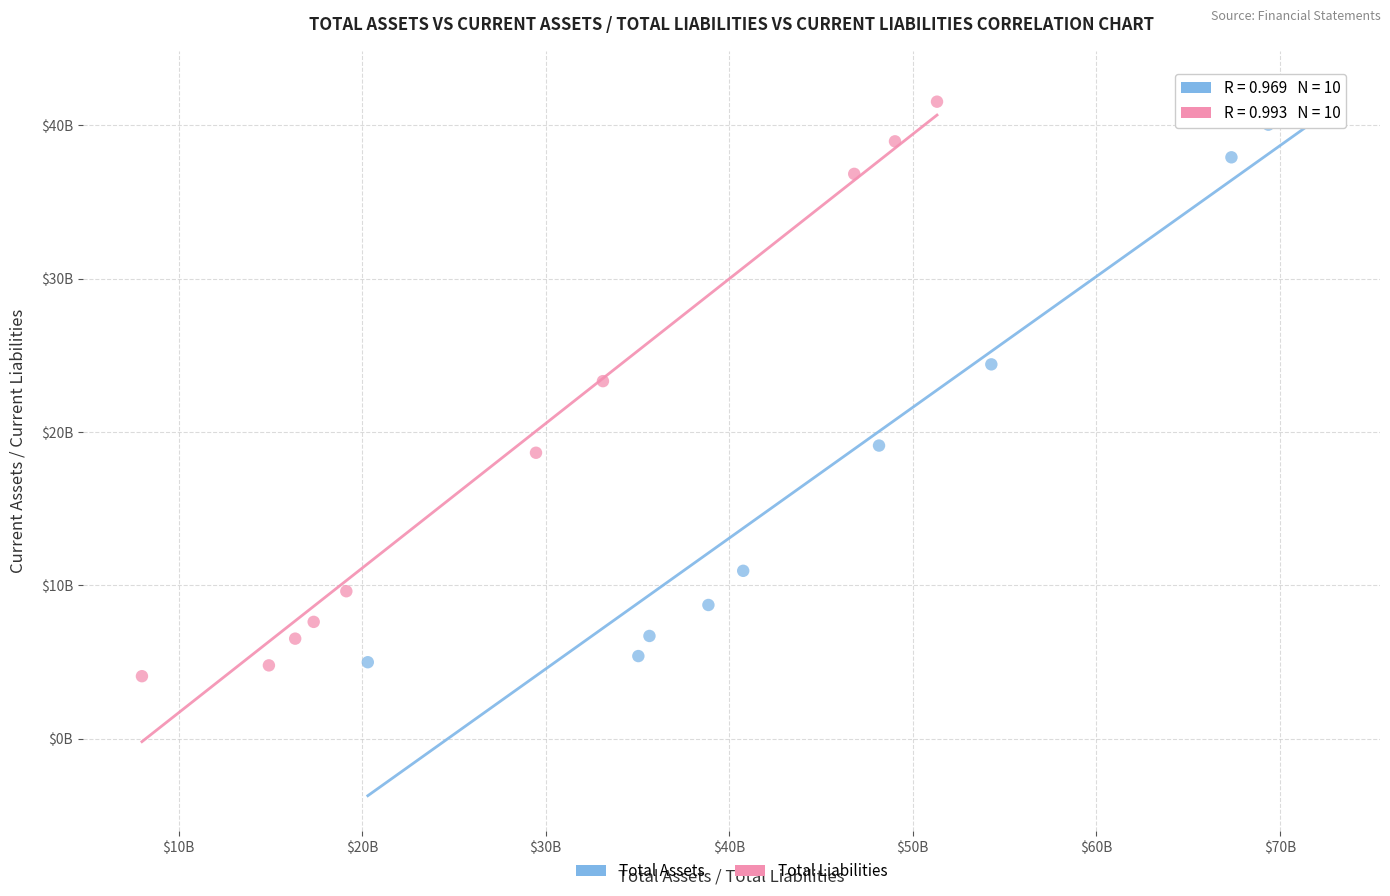

Which series contains the highest Y value?

Total Assets